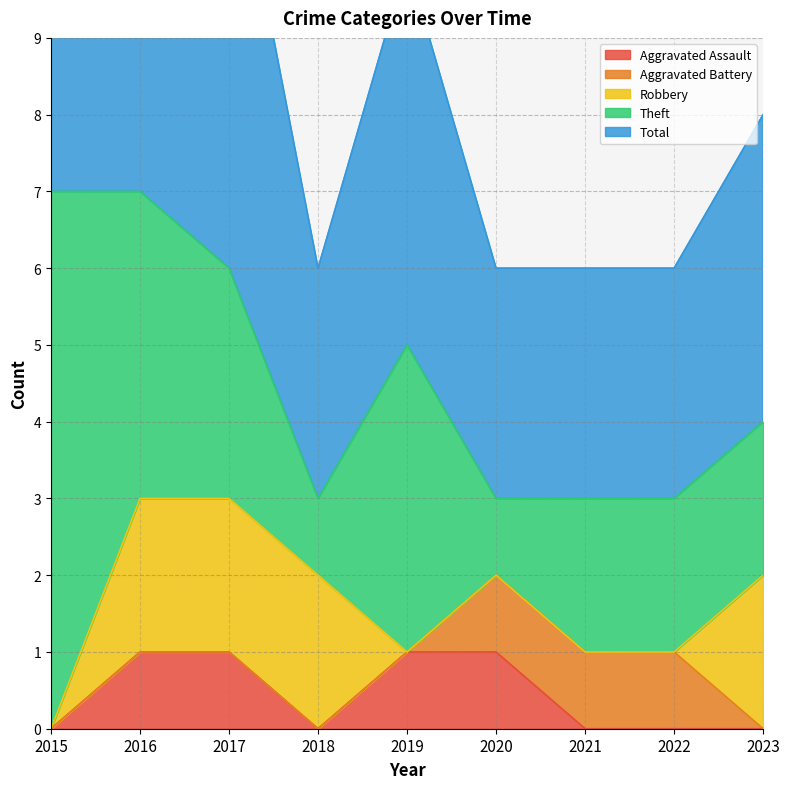

Rank the series at 2020 from highest to lowest value.

Total, Aggravated Assault, Aggravated Battery, Theft, Robbery